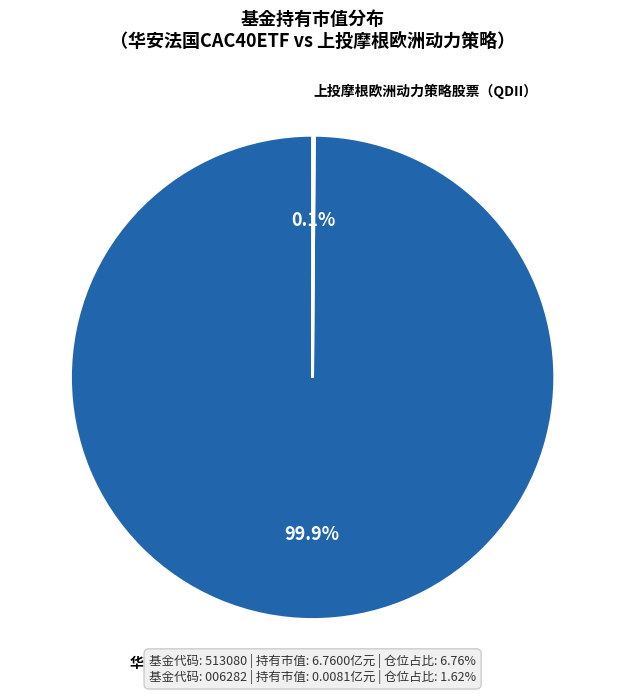

Does 华安法国CAC40ETF（QDII） account for over 50% of the chart?

Yes